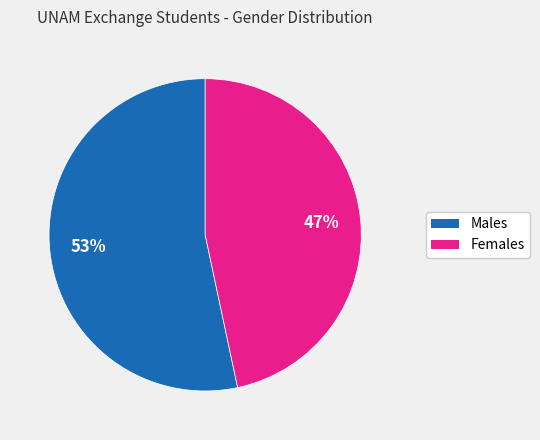

To the nearest percent, what is the average slice percentage?

50%